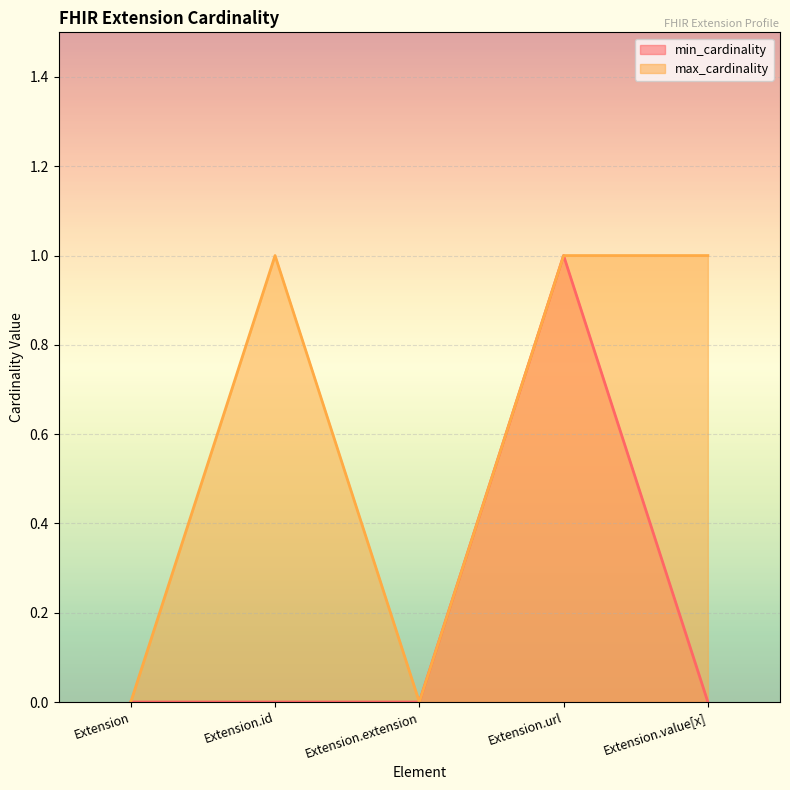

Between Extension and Extension.extension, which series saw the biggest shift?

min_cardinality